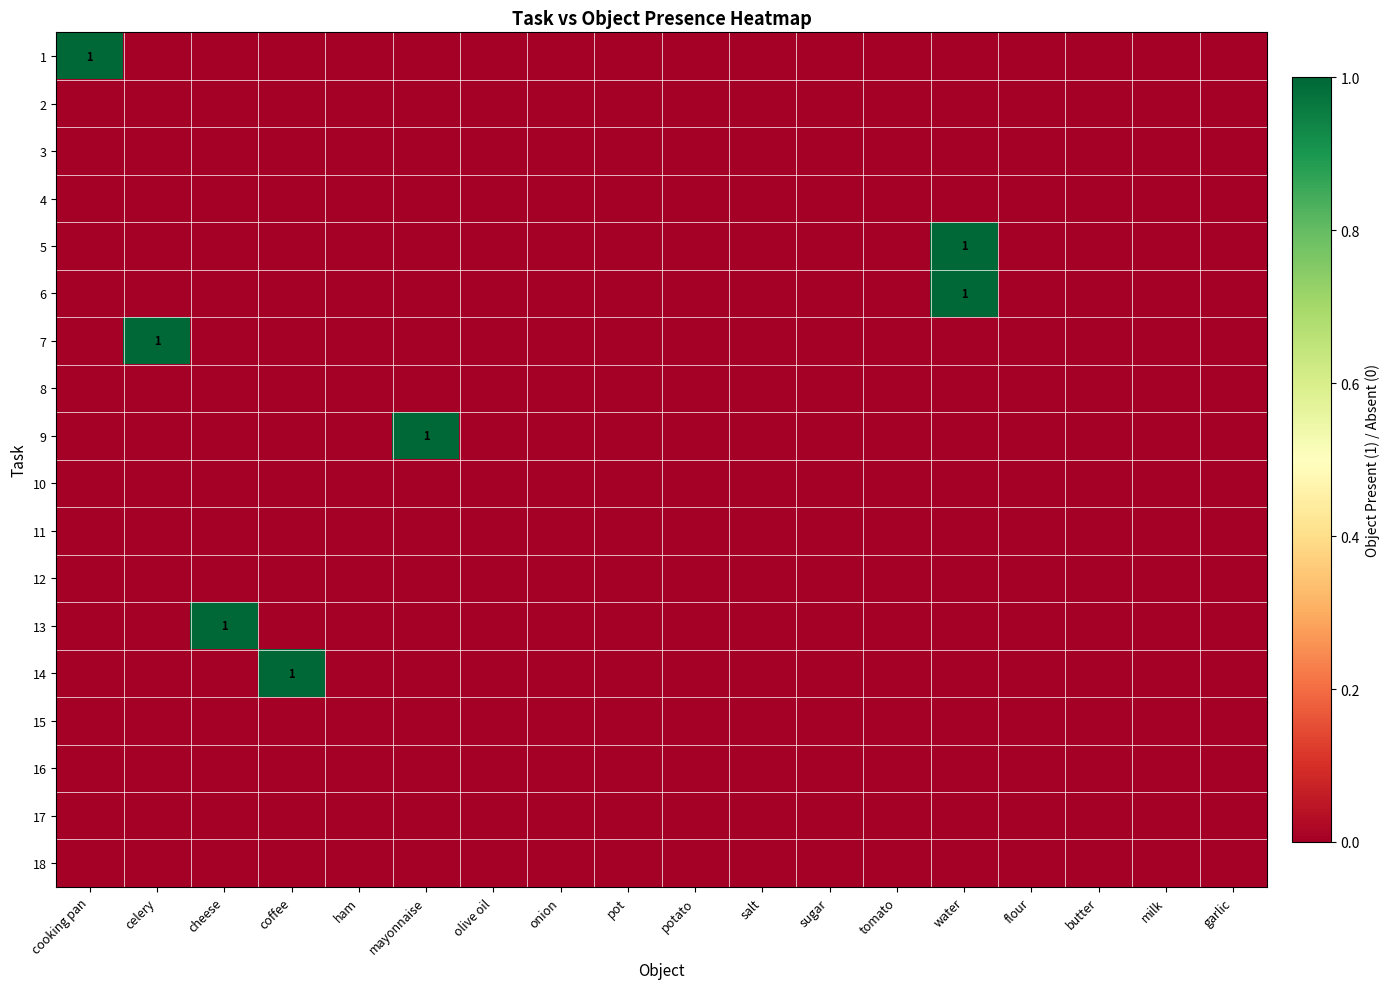

Rank the series at cooking pan from lowest to highest value.

2, 3, 4, 5, 6, 7, 8, 9, 10, 11, 12, 13, 14, 15, 16, 17, 18, 1